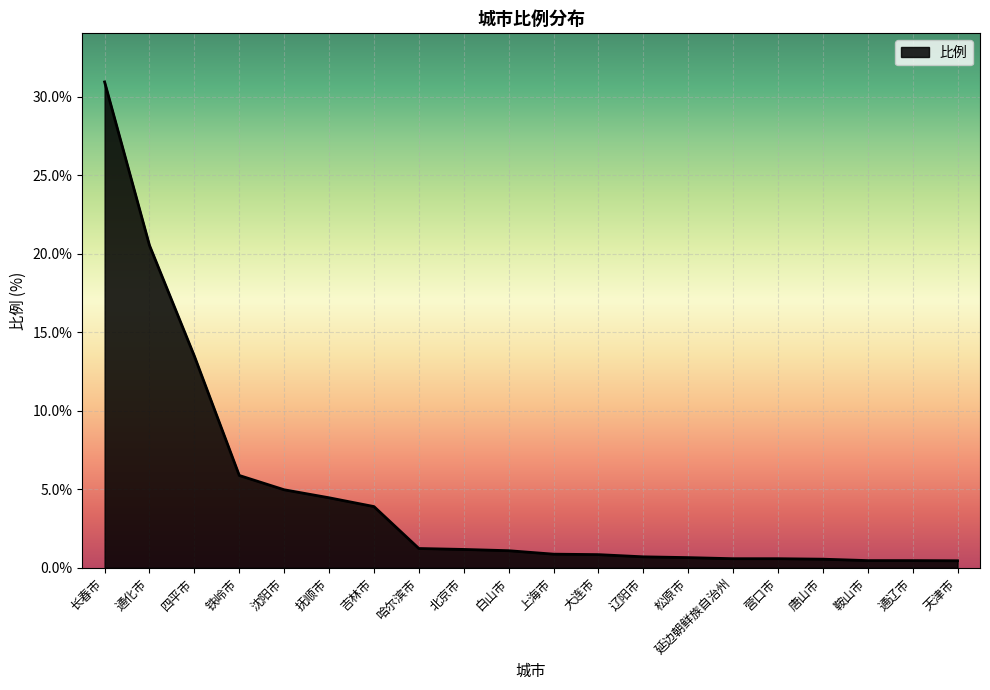

At which label does the data first exceed 1?

长春市